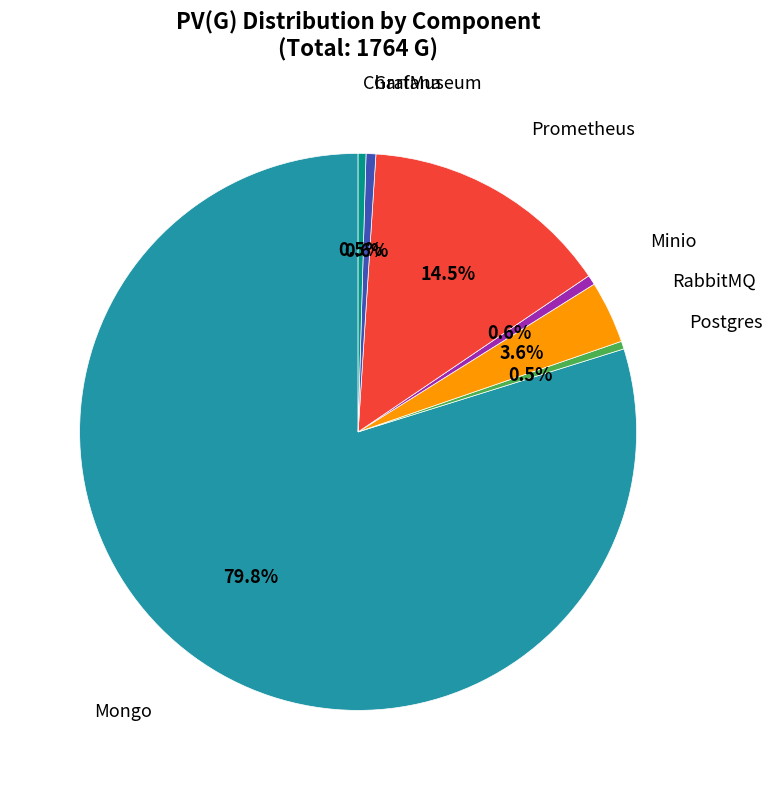

Is there a majority slice in this chart?

Yes